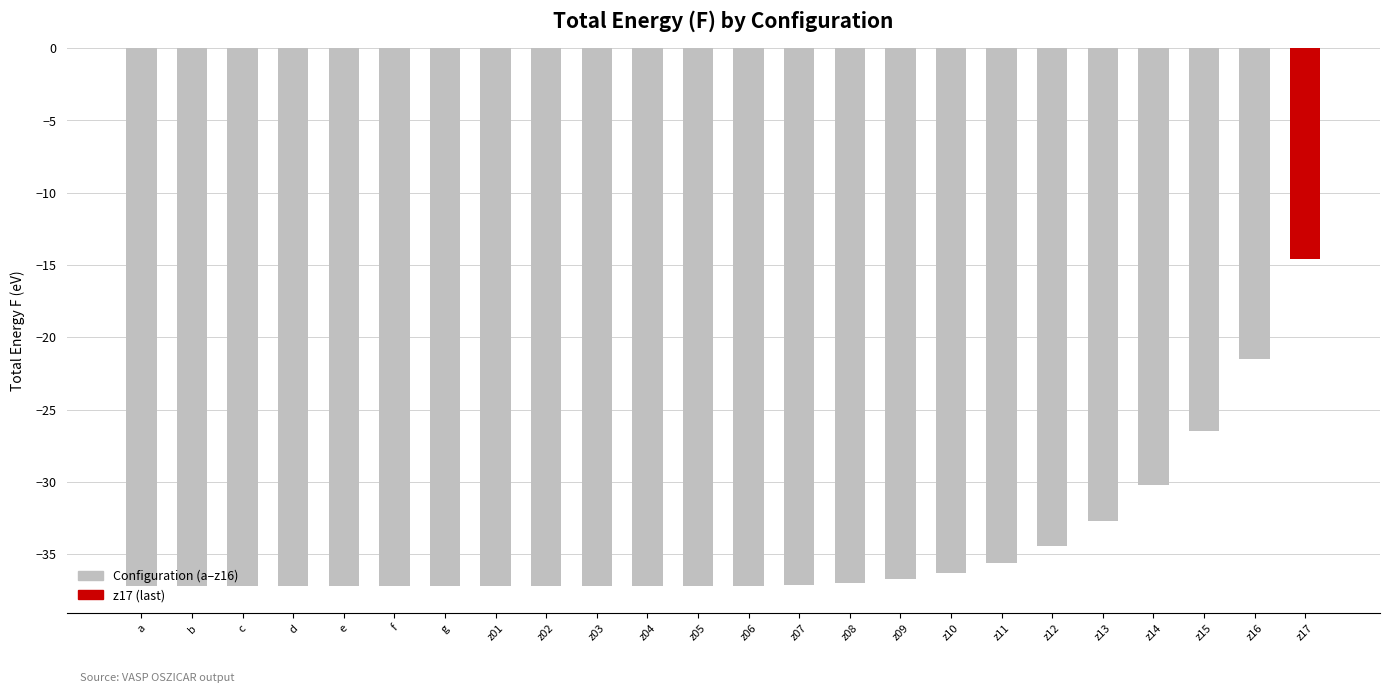

How many series are shown in this chart?

1